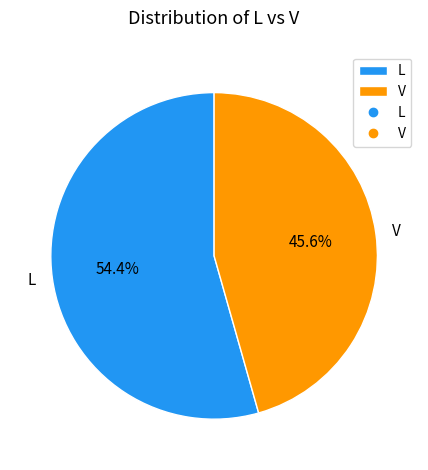

Count the number of slices in the pie.

2